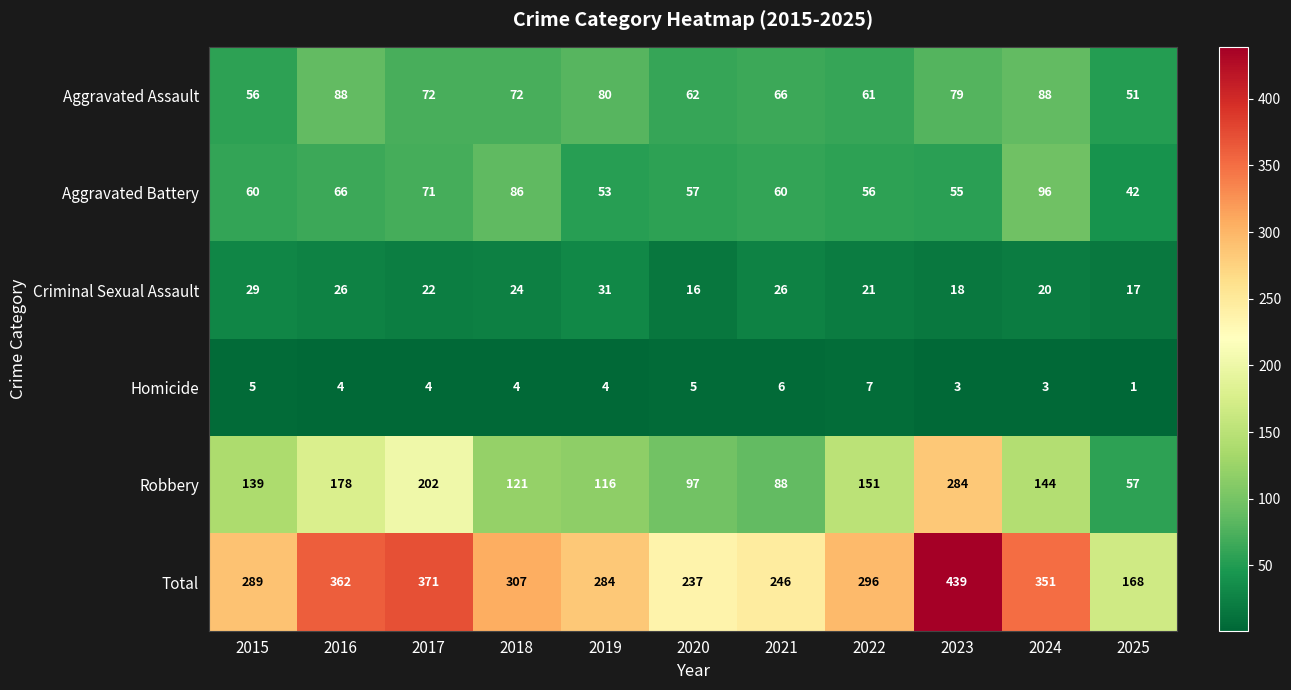

Where is Criminal Sexual Assault nearest to the value 23?

2017